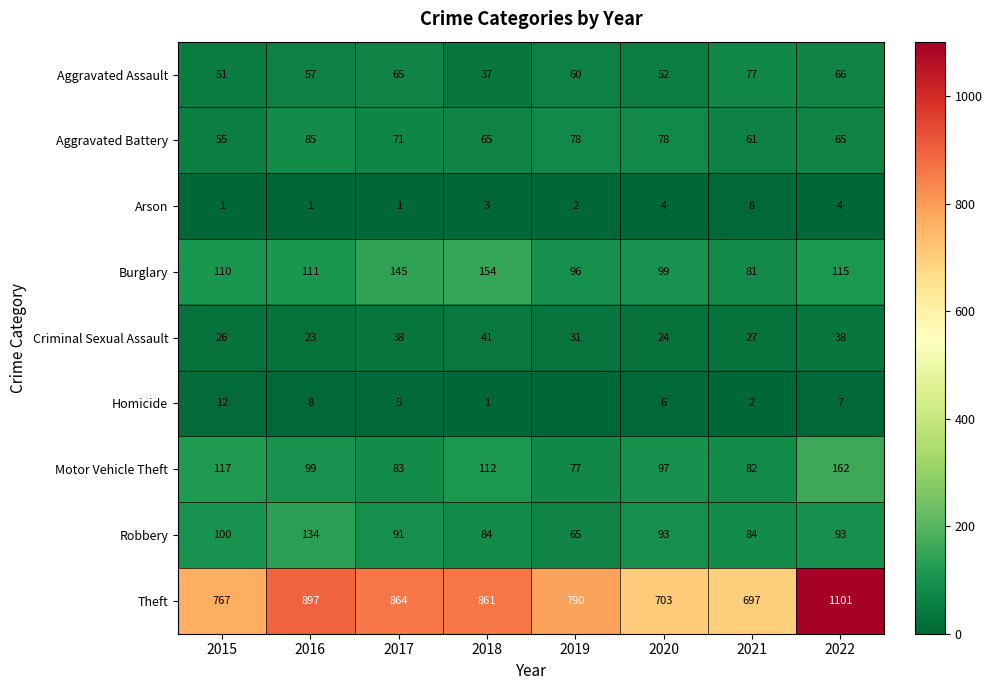

Between 2018 and 2020, which series saw the biggest shift?

Theft